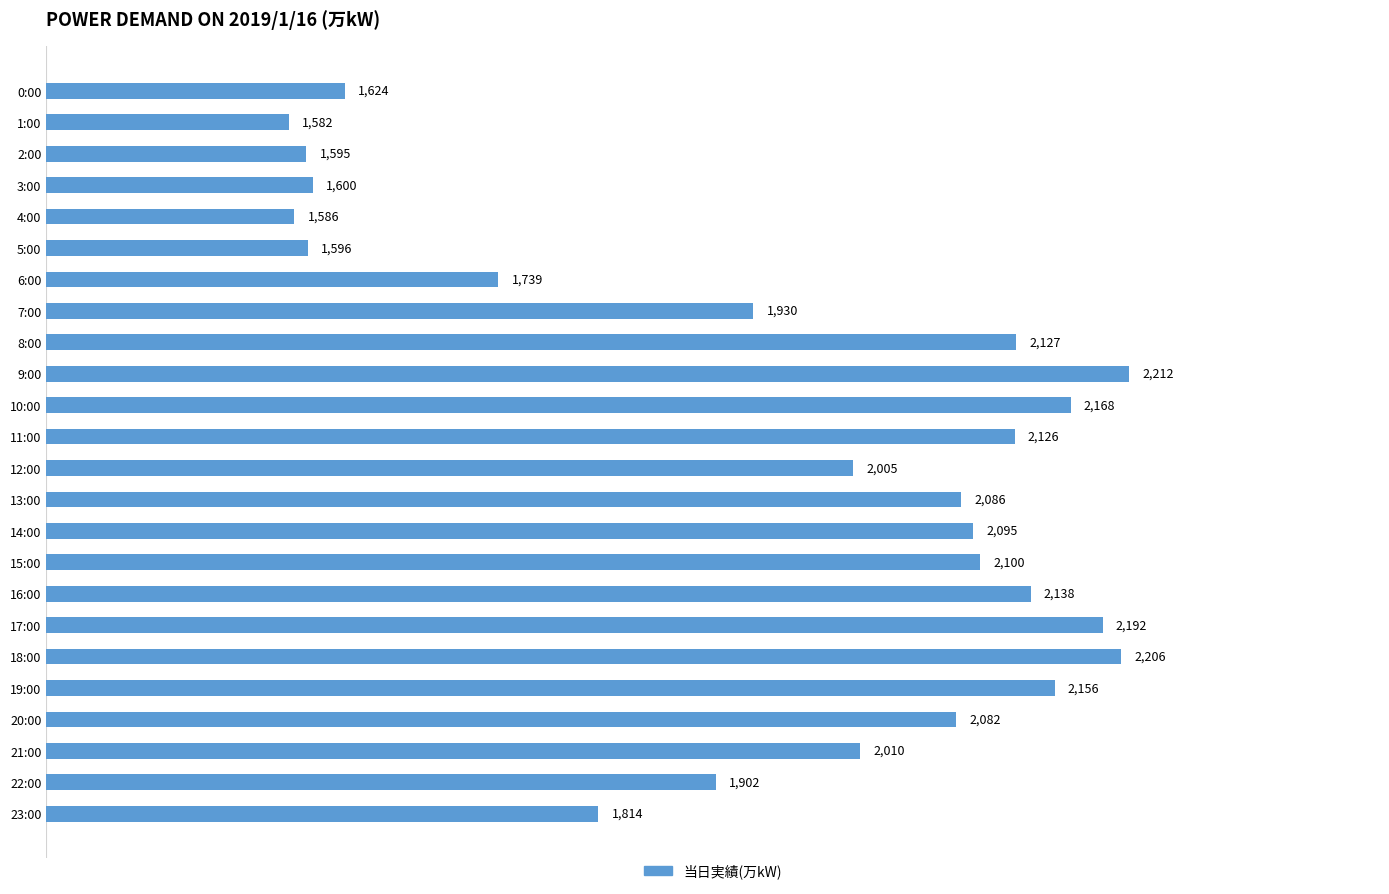

What is the average value?

1945